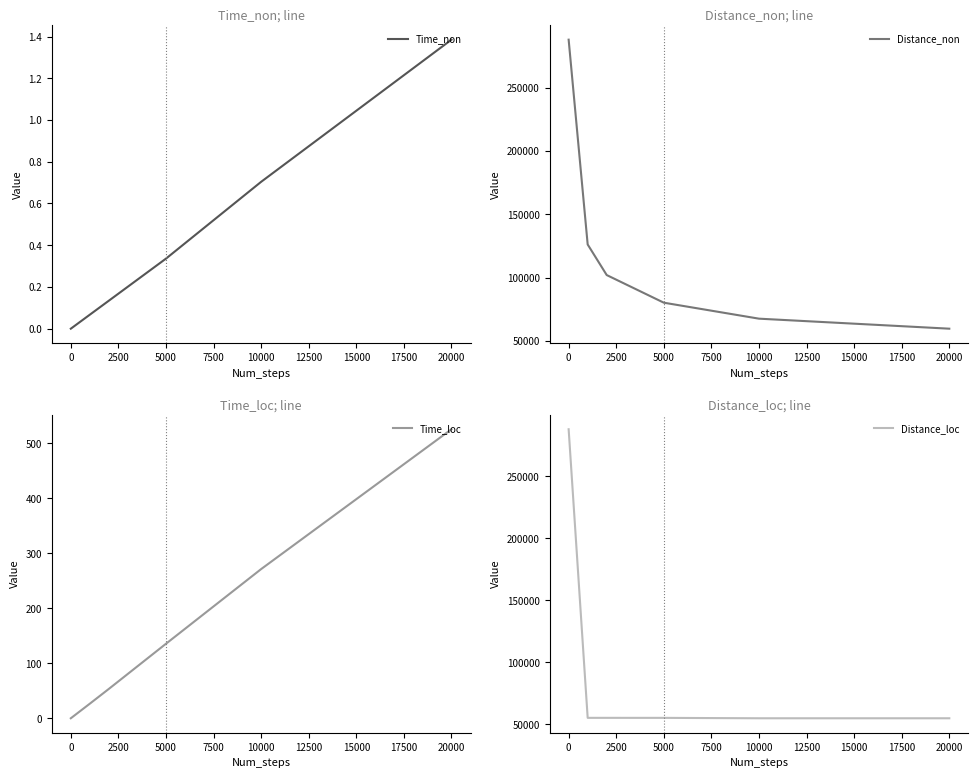

What is the maximum value for Time_non?

1.4